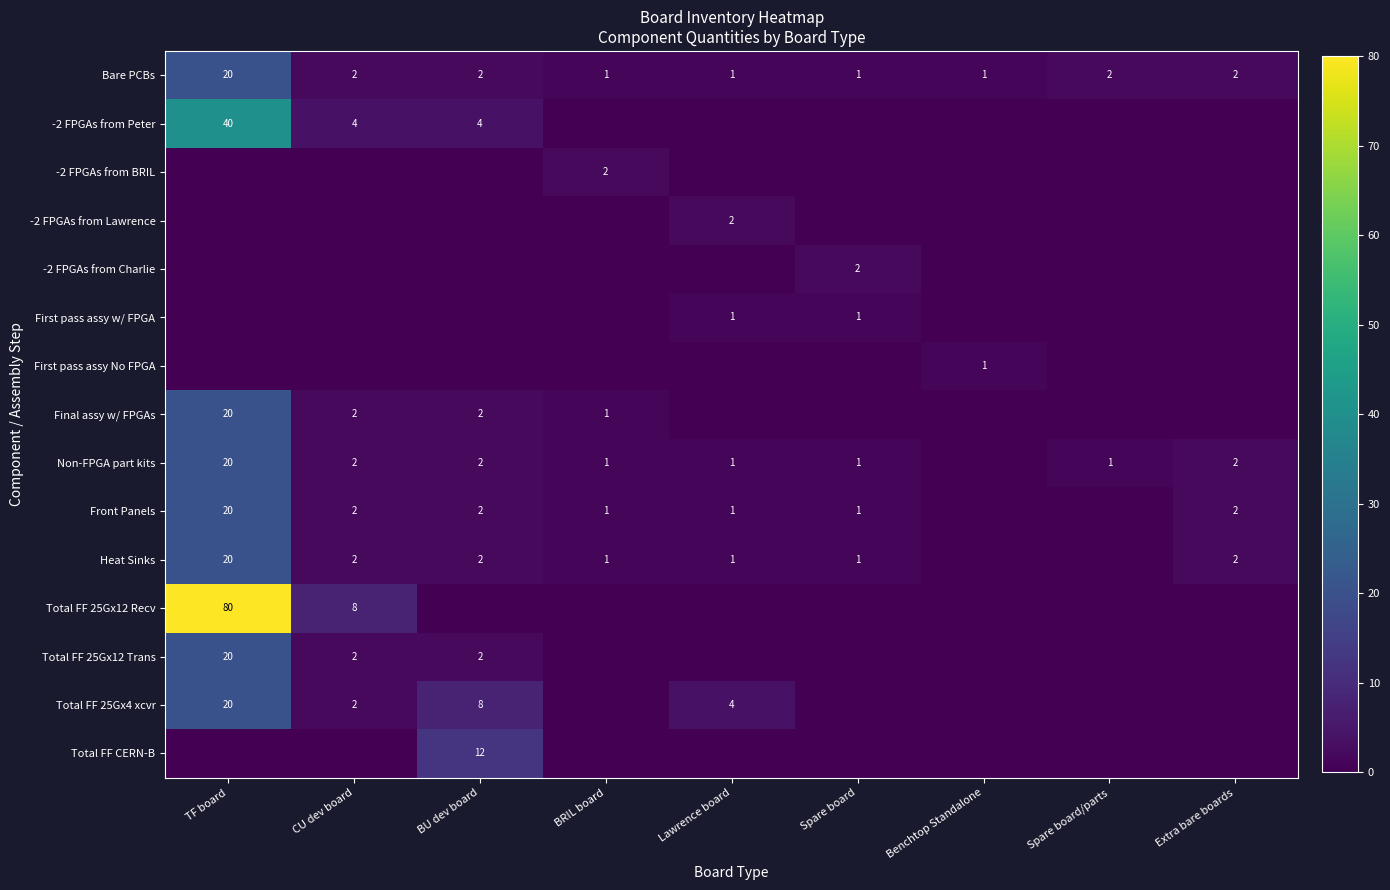

True or false: -2 FPGAs from Charlie has a value of 2 at Spare board.

True